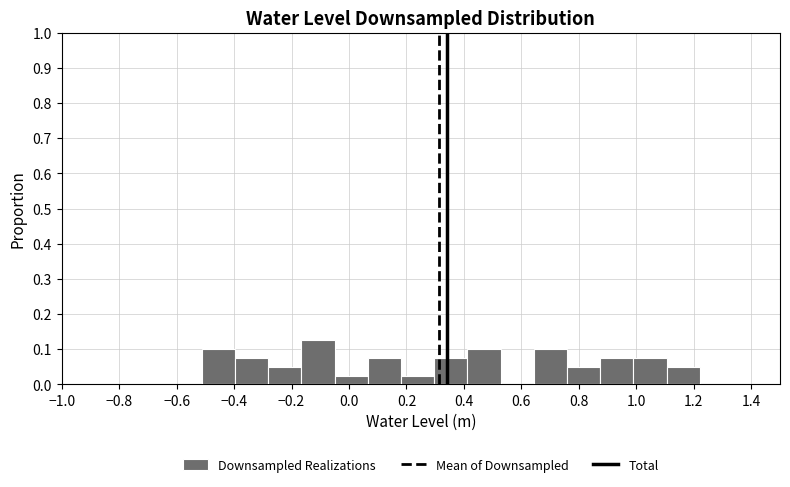

Reading left to right, transcribe this chart: for each bar, give the range it covers on the x-axis and its height. Neither the bar edges nor the heights are printed on the chart, so give them approximately, as read against the axes.

-0.52 to -0.40: 0.10
-0.40 to -0.28: 0.08
-0.28 to -0.16: 0.05
-0.16 to -0.06: 0.13
-0.06 to 0.06: 0.03
0.06 to 0.18: 0.08
0.18 to 0.30: 0.03
0.30 to 0.42: 0.08
0.42 to 0.52: 0.10
0.52 to 0.64: 0
0.64 to 0.76: 0.10
0.76 to 0.88: 0.05
0.88 to 0.98: 0.08
0.98 to 1.10: 0.08
1.10 to 1.22: 0.05